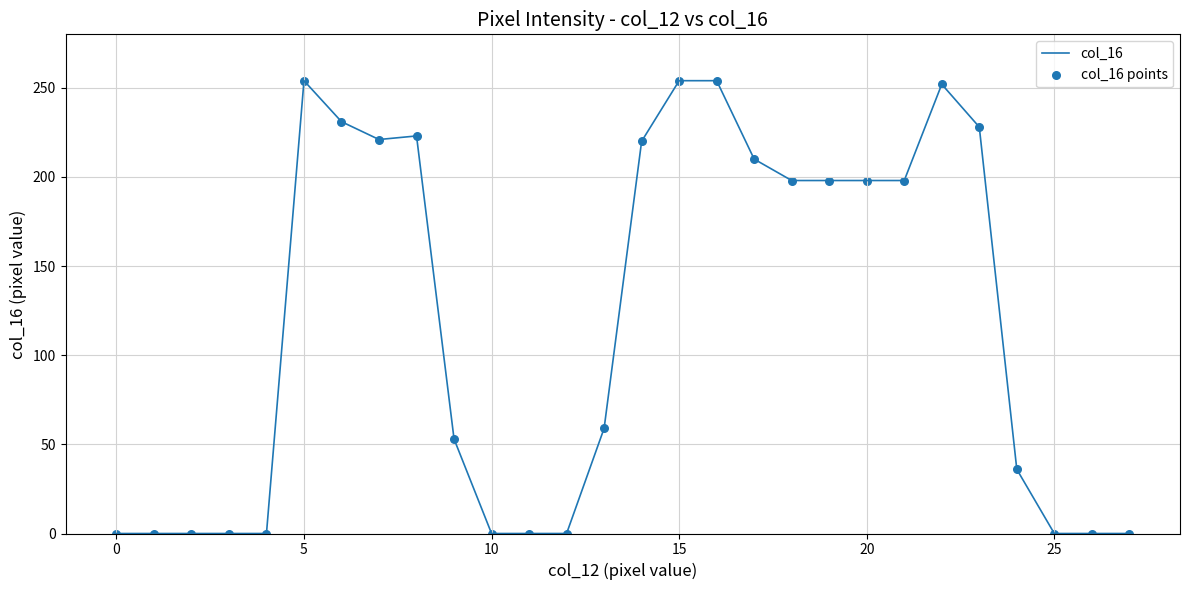

What is the maximum value shown in the chart?

254